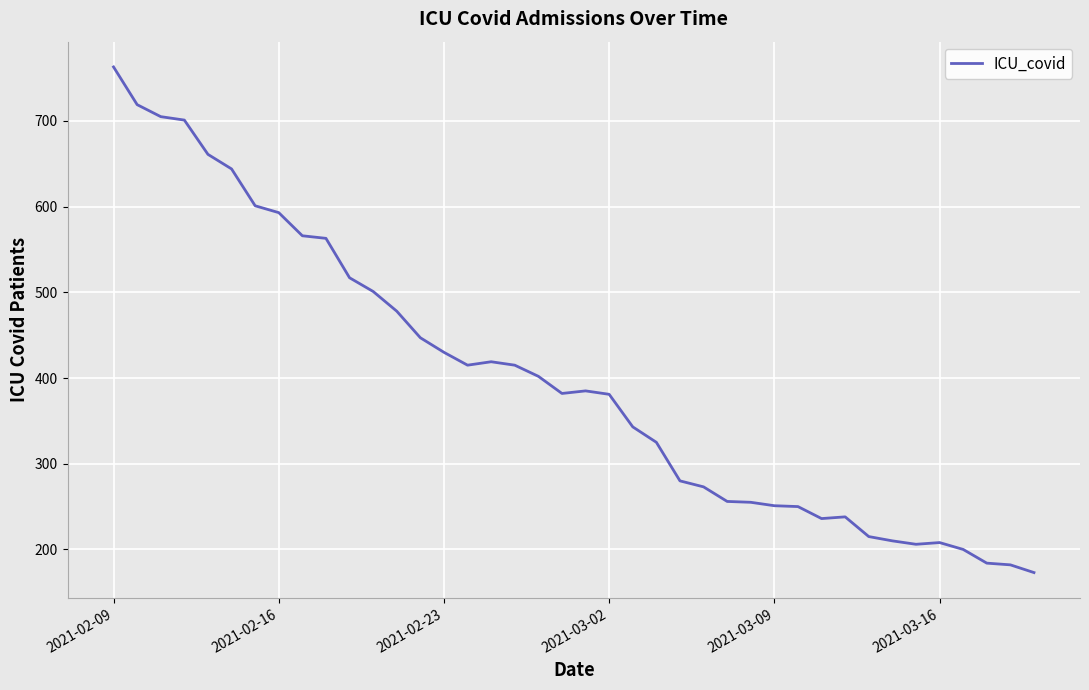

What is the difference between the maximum and minimum values?

590